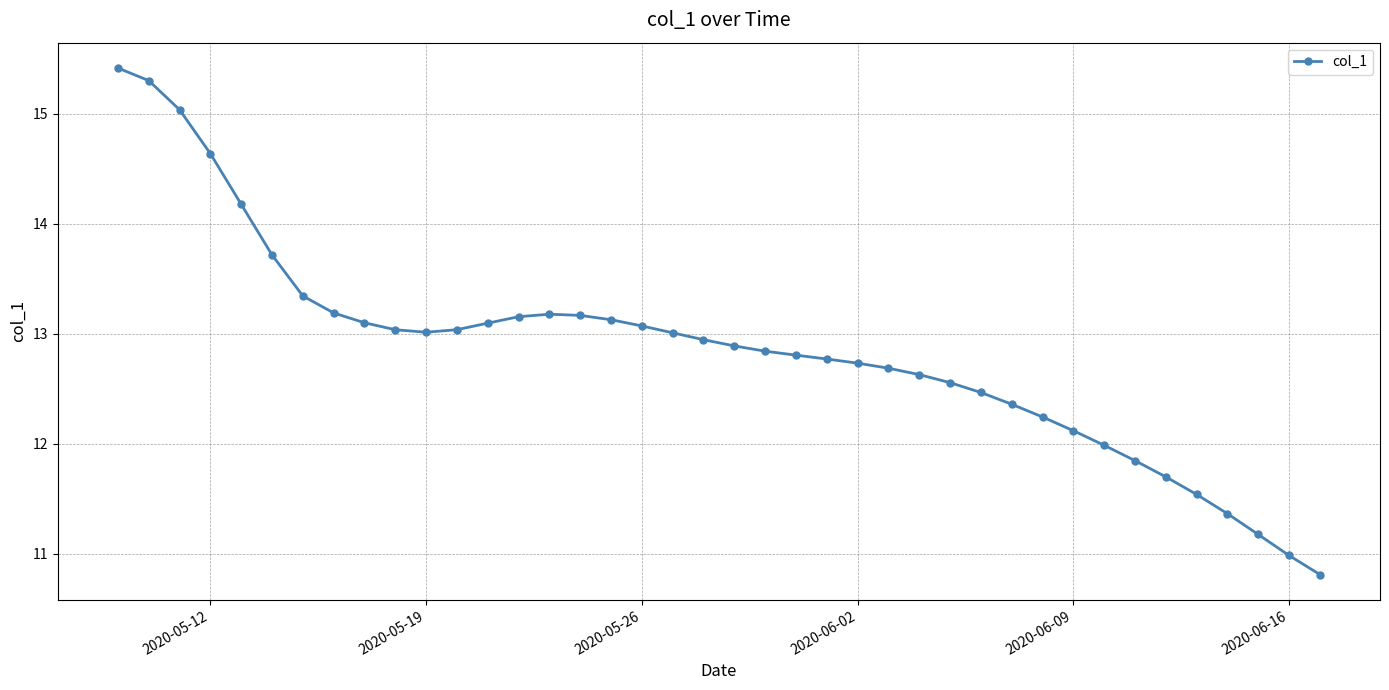

True or false: the data has more than 0 interior local peaks.

True